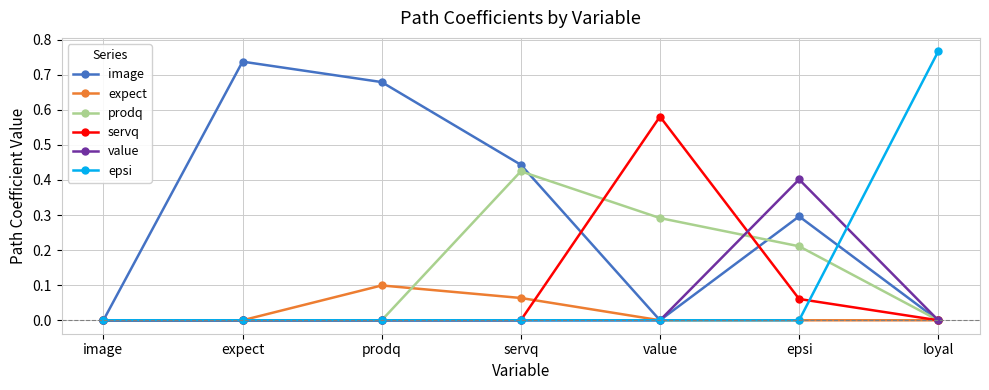

What are all the series names shown in the legend?

image, expect, prodq, servq, value, epsi